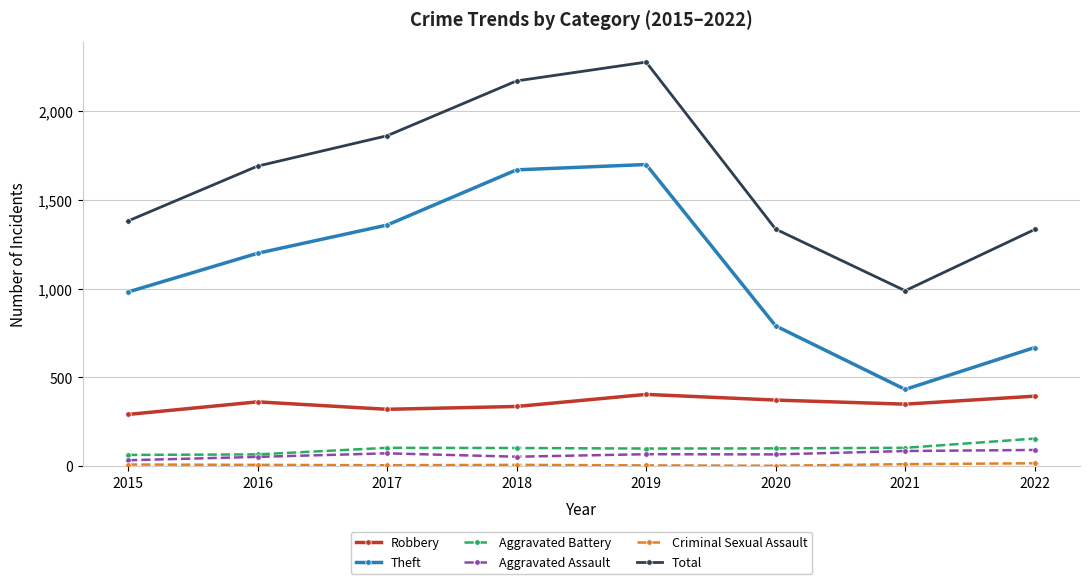

Which series has the largest total across all categories?

Total